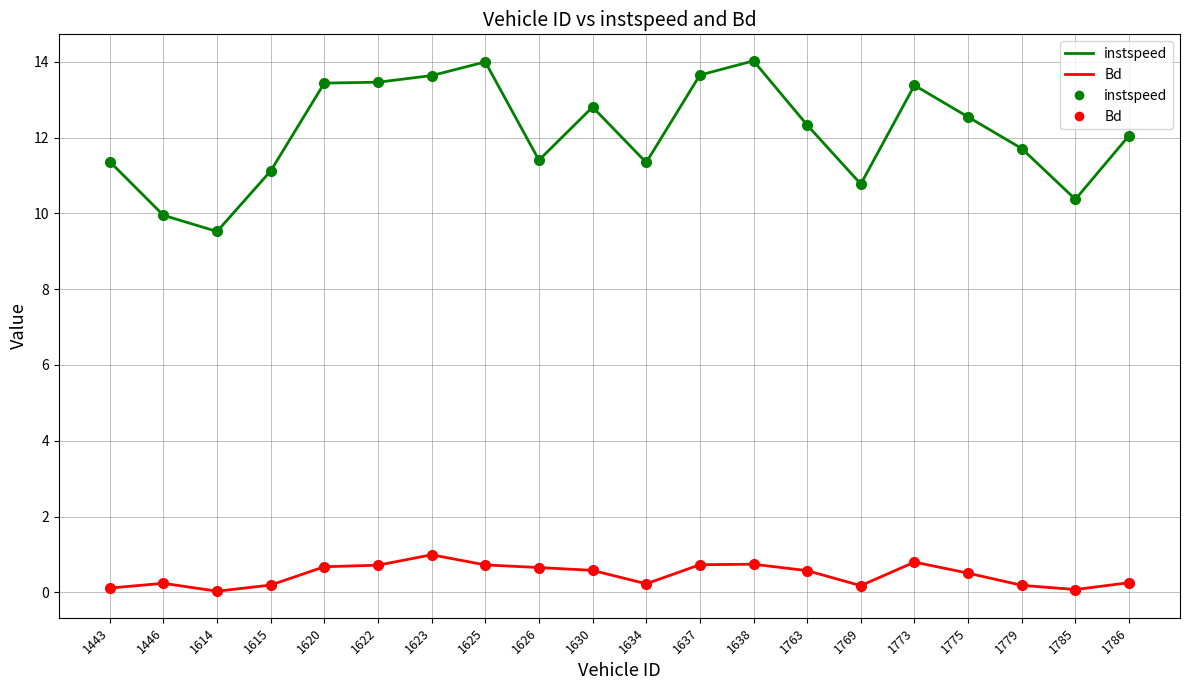

The value of Bd at 1622 is 0.7. True or false?

True